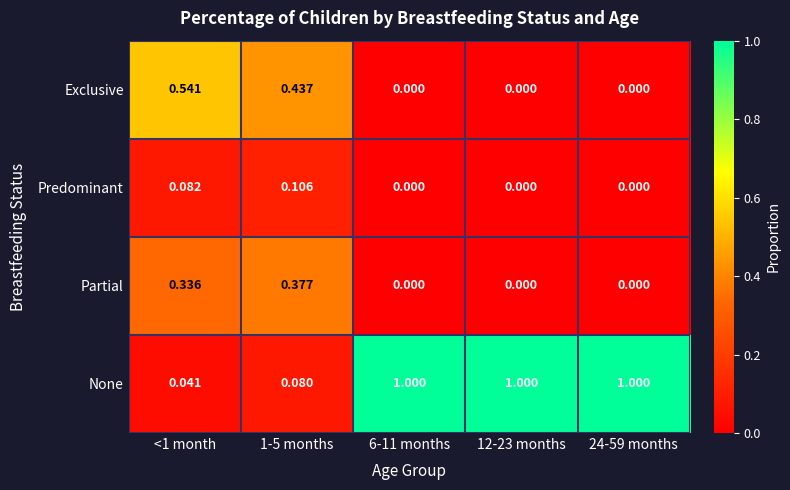

Which series has the largest range (max minus min)?

None